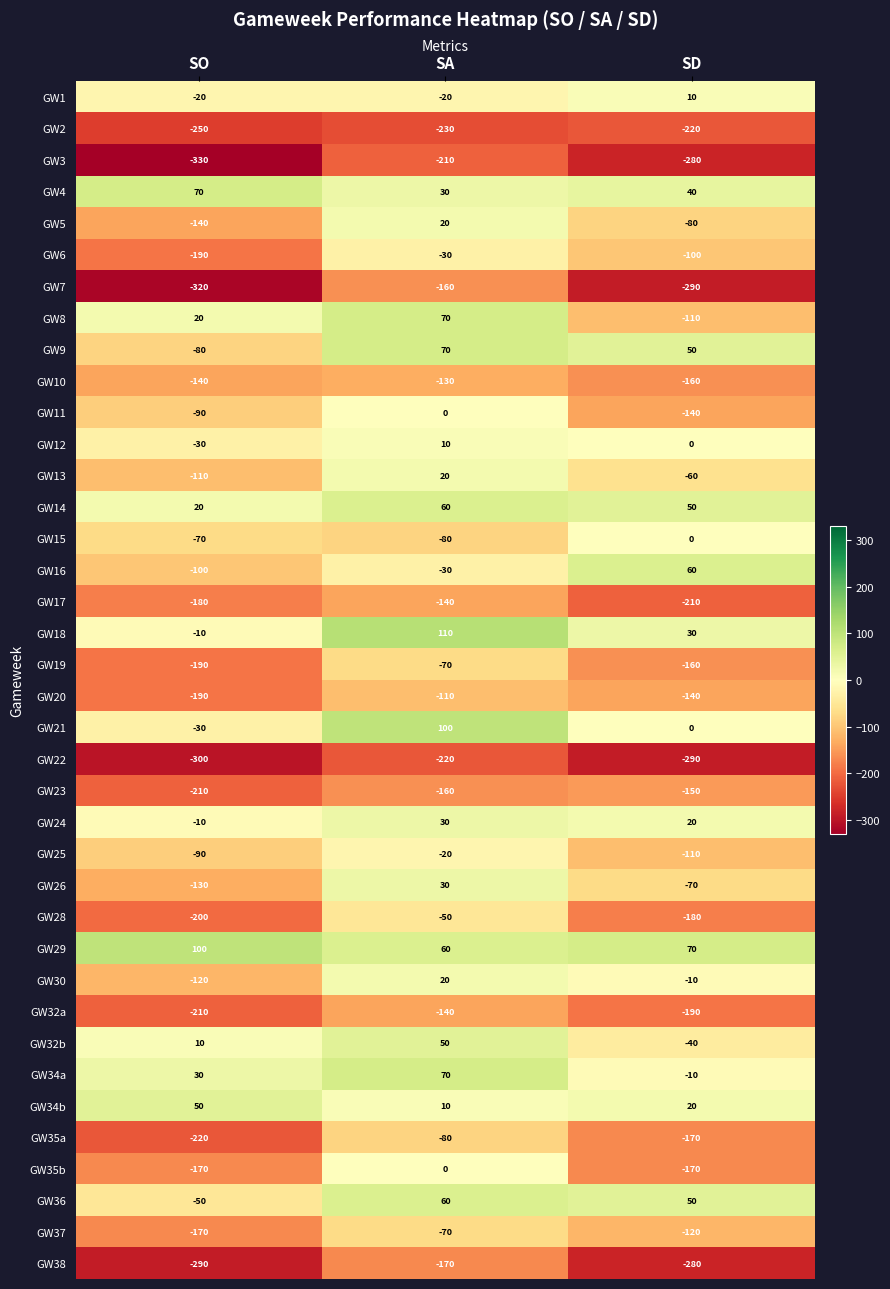

Which category has the highest value across all series?

SA